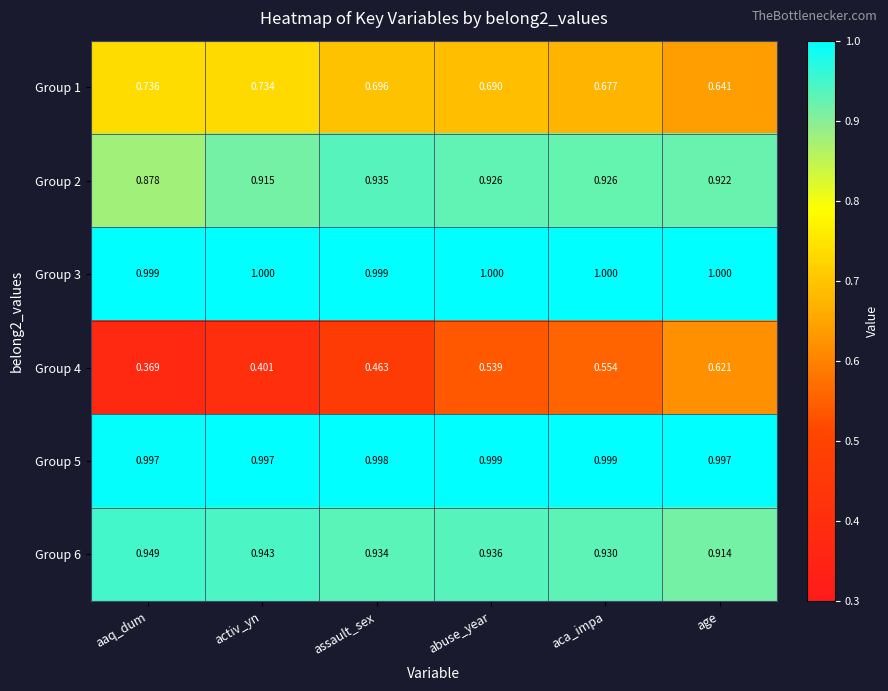

At which category is the sum across all series the highest?

age